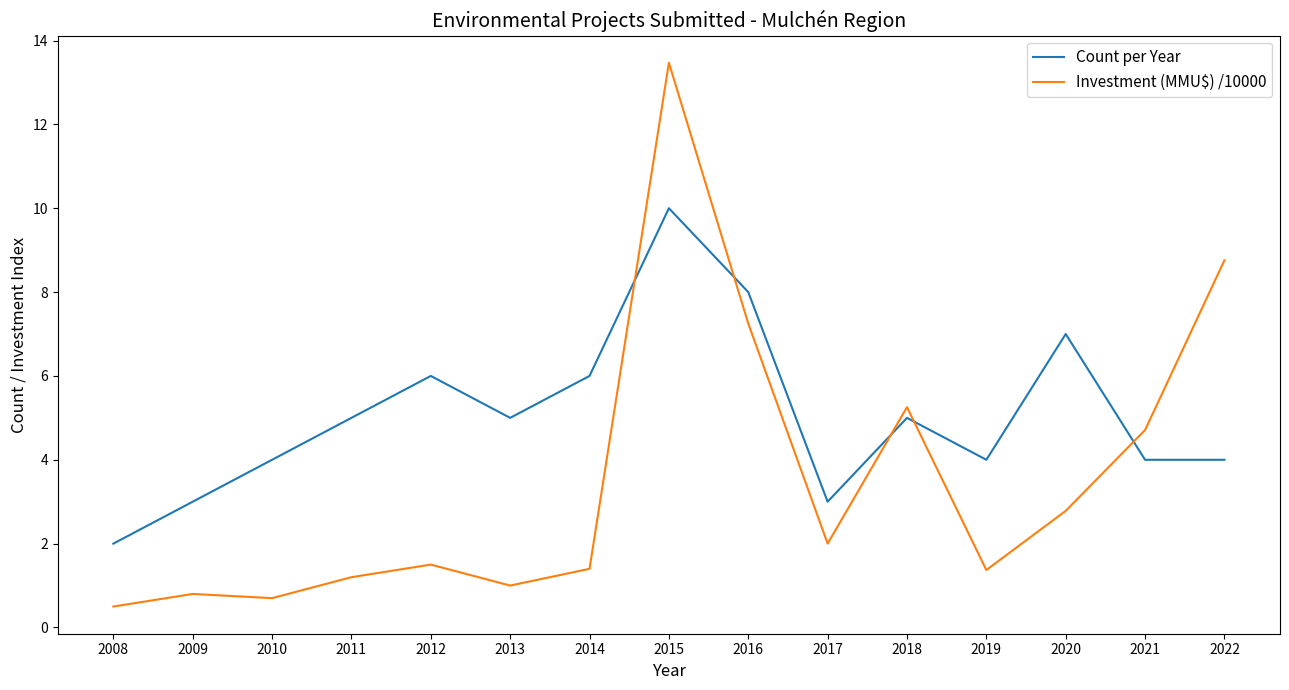

Which series ends up on top after the final intersection of Count per Year and Investment (MMU$) /10000?

Investment (MMU$) /10000